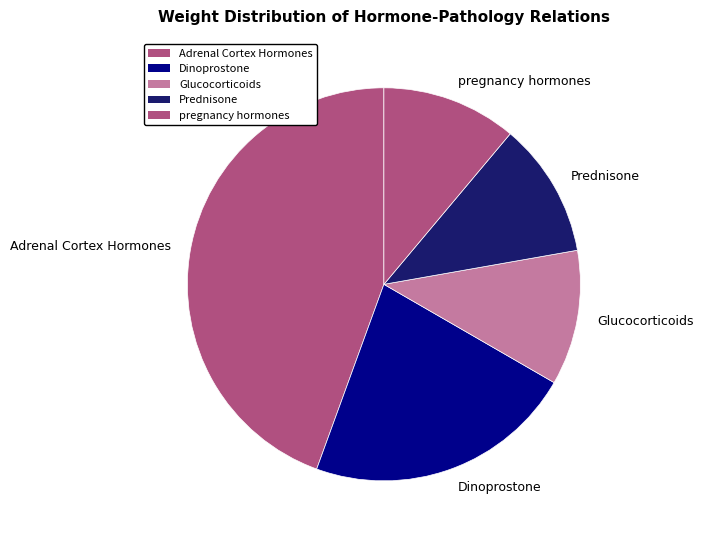

Which has a higher value, Adrenal Cortex Hormones or Glucocorticoids?

Adrenal Cortex Hormones